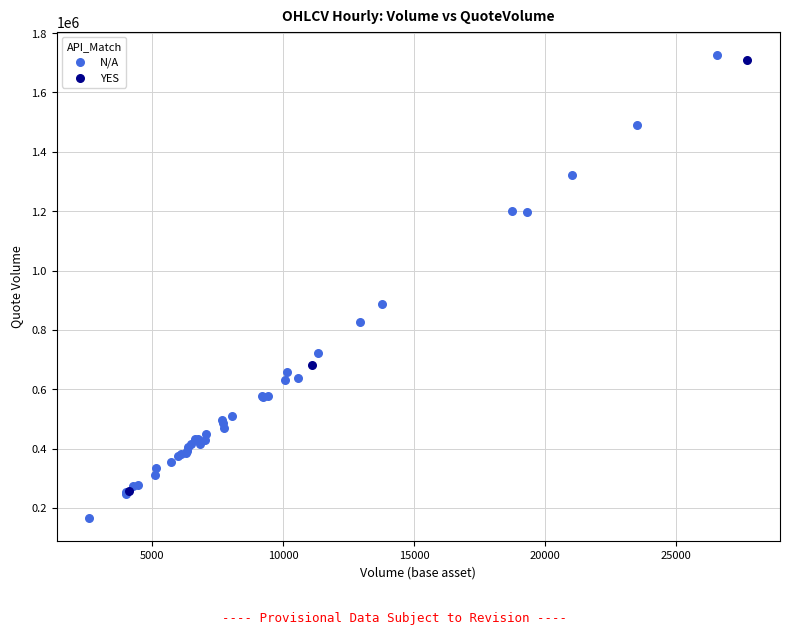

Which series has the largest Y range (max minus min)?

N/A